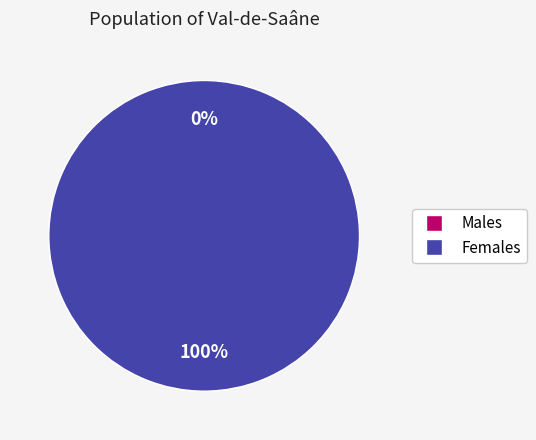

Is it true that 1647994625 is 14% of the pie?

False